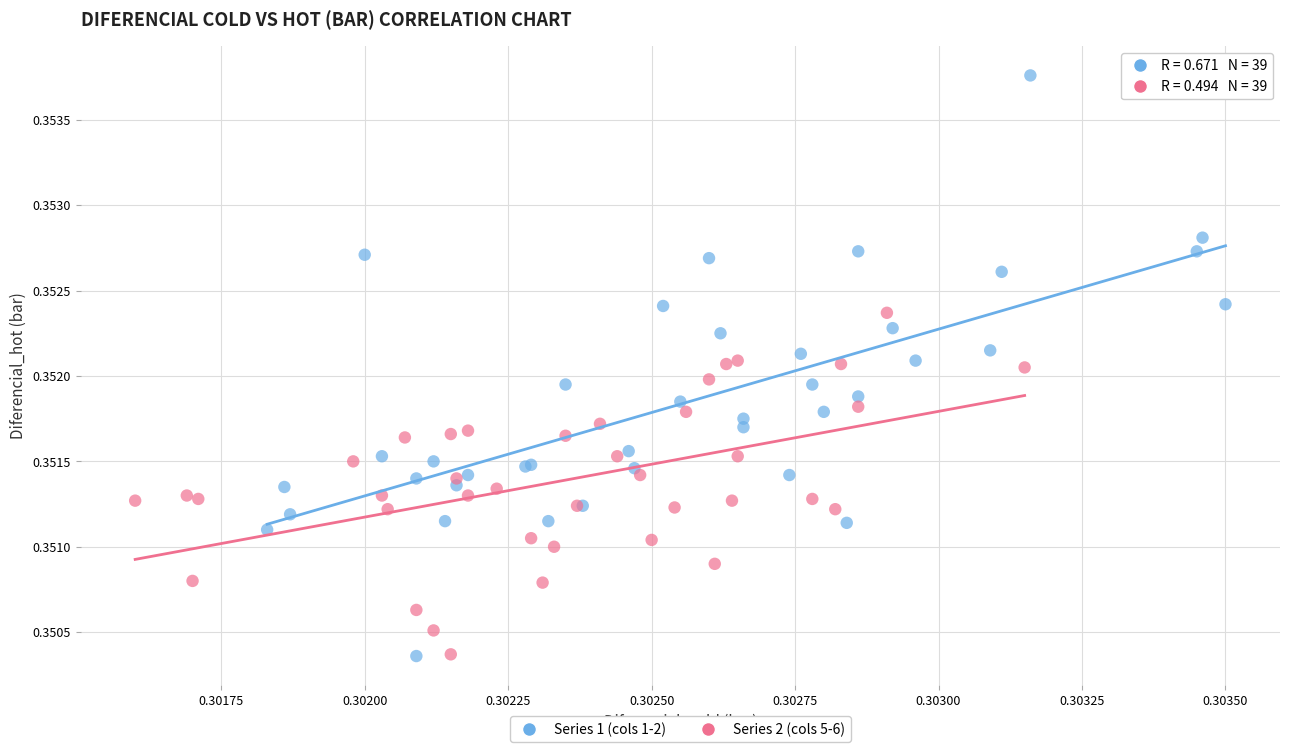

Which series contains the highest Y value?

Series 1 (cols 1-2)